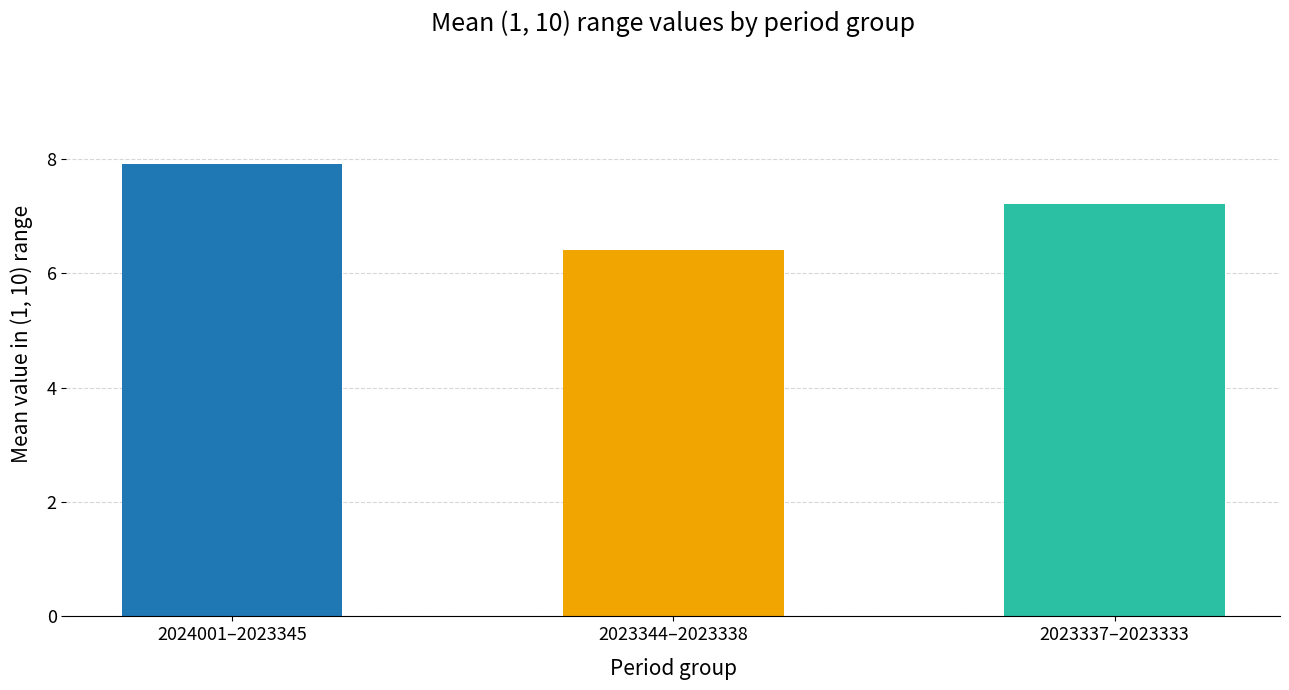

Reading right to left, what are all the values shown in this chart?

2023337–2023333=7.2	2023344–2023338=6.4	2024001–2023345=7.9